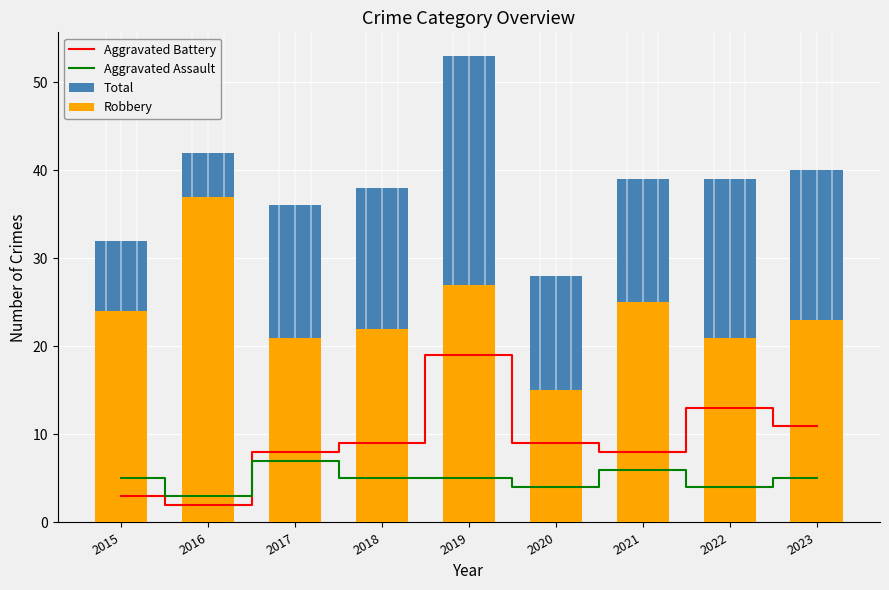

The value of Aggravated Battery at 2022 is 23. True or false?

False